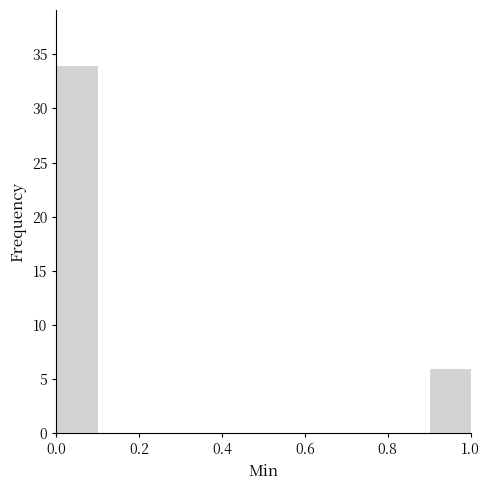

Reading left to right, list every bar in this chart as the range it spans on the x-axis followed by its height. The values are not printed on the chart, so give them approximately, as read against the axis.

0.0 to 0.1: 34
0.1 to 0.2: 0
0.2 to 0.3: 0
0.3 to 0.4: 0
0.4 to 0.5: 0
0.5 to 0.6: 0
0.6 to 0.7: 0
0.7 to 0.8: 0
0.8 to 0.9: 0
0.9 to 1.0: 6